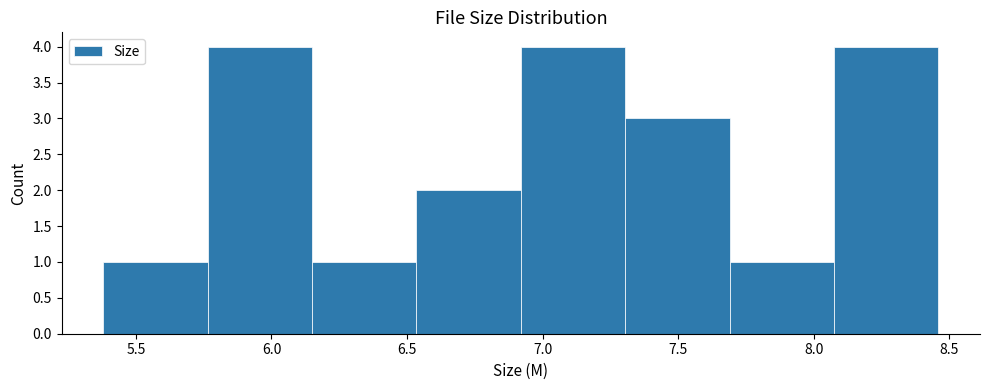

Reading left to right, list every bar in this chart as the range it spans on the x-axis followed by its height. Neither the bar edges nor the heights are printed on the chart, so give them approximately, as read against the axes.

5.380 to 5.765: 1
5.765 to 6.150: 4
6.150 to 6.535: 1
6.535 to 6.920: 2
6.920 to 7.305: 4
7.305 to 7.690: 3
7.690 to 8.075: 1
8.075 to 8.460: 4